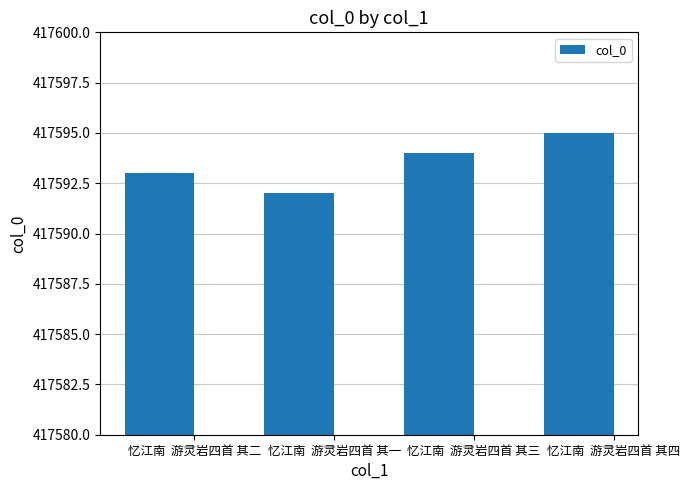

How many values are below 417594?

2